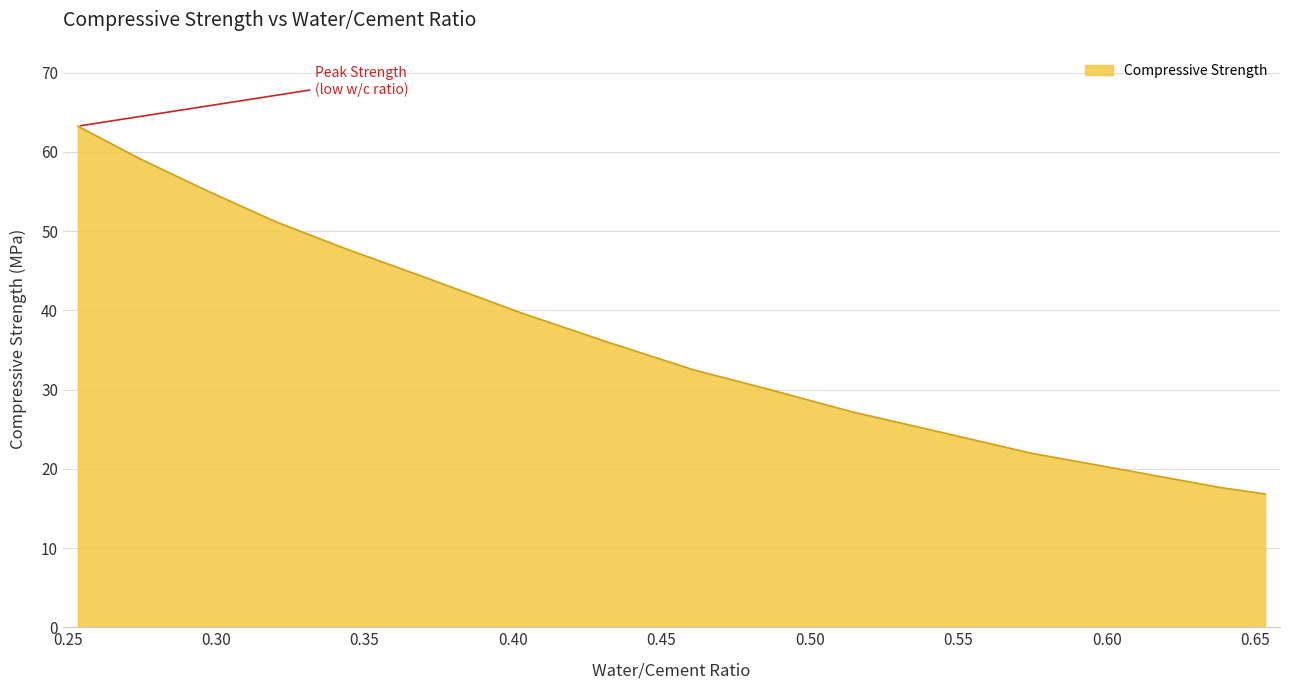

What is the smallest value displayed?

16.8